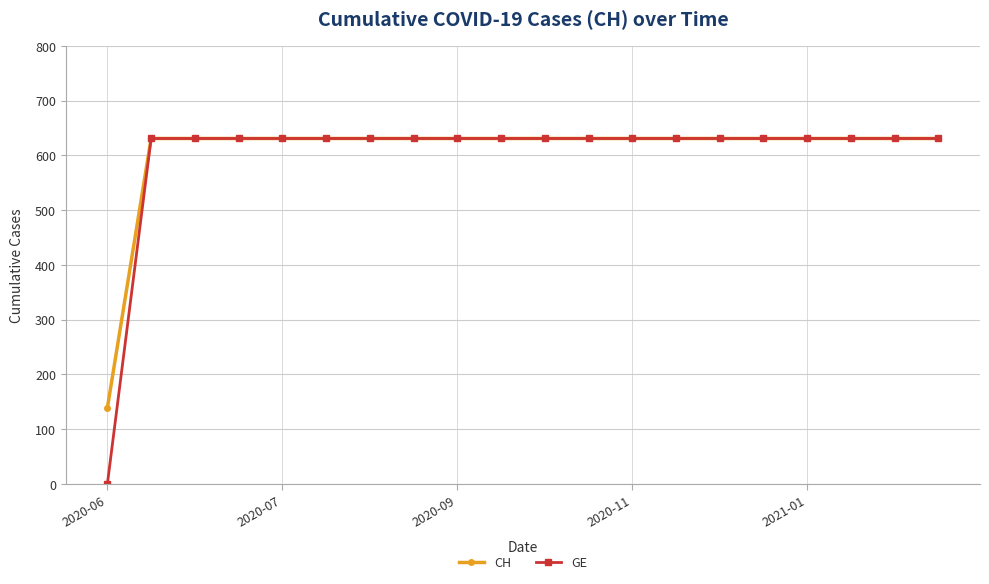

At how many categories does at least one series exceed 44?

20